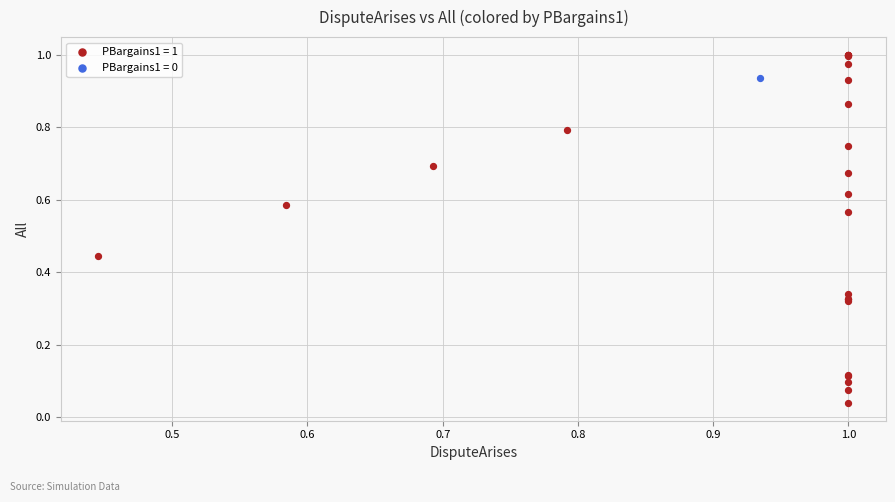

Which series contains the lowest Y value?

PBargains1 = 1